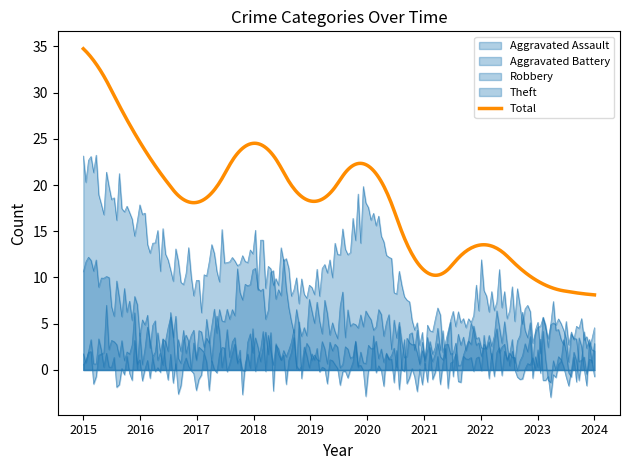

True or false: Robbery and Total cross at least once.

False